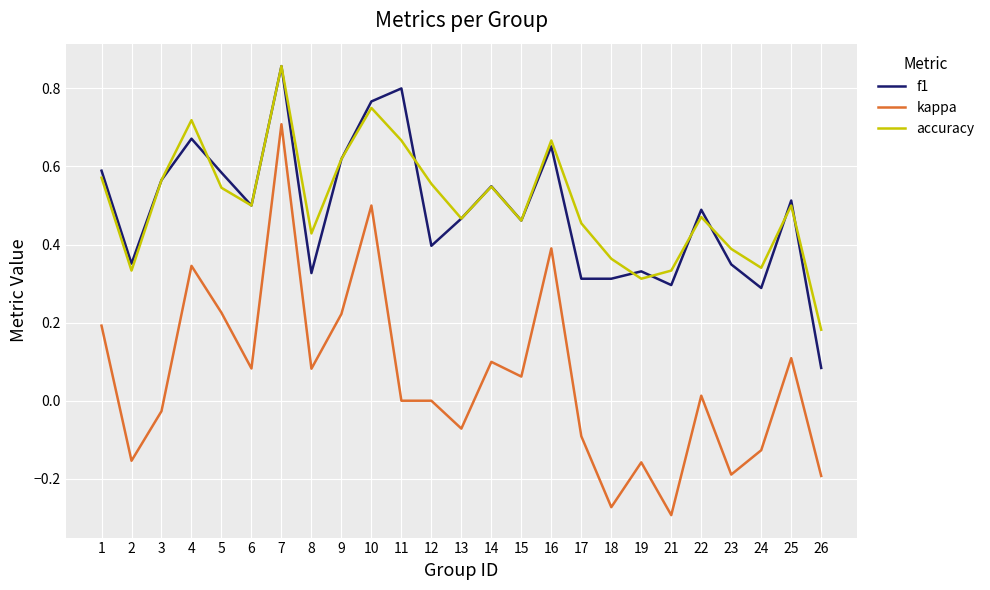

Does the chart display data point markers on the line(s)?

No